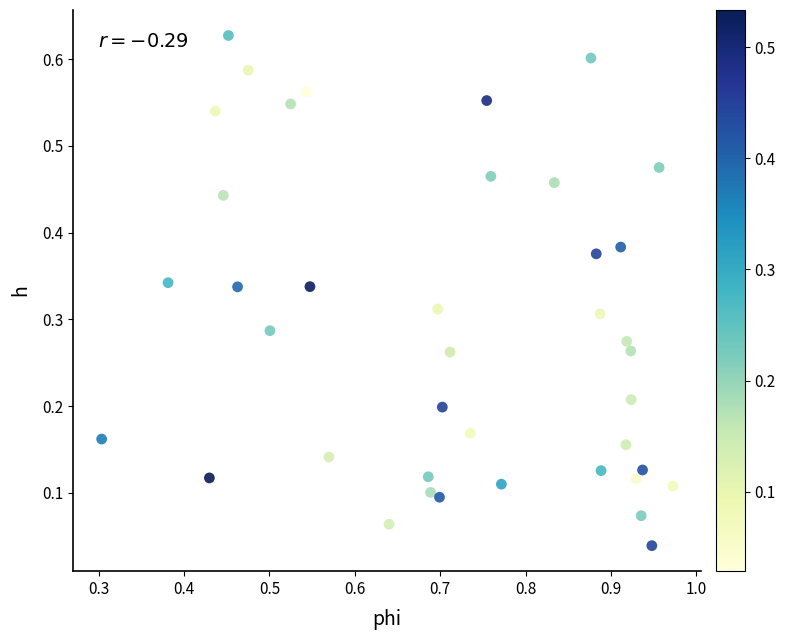

What is the range of X values (max minus min)?

0.7